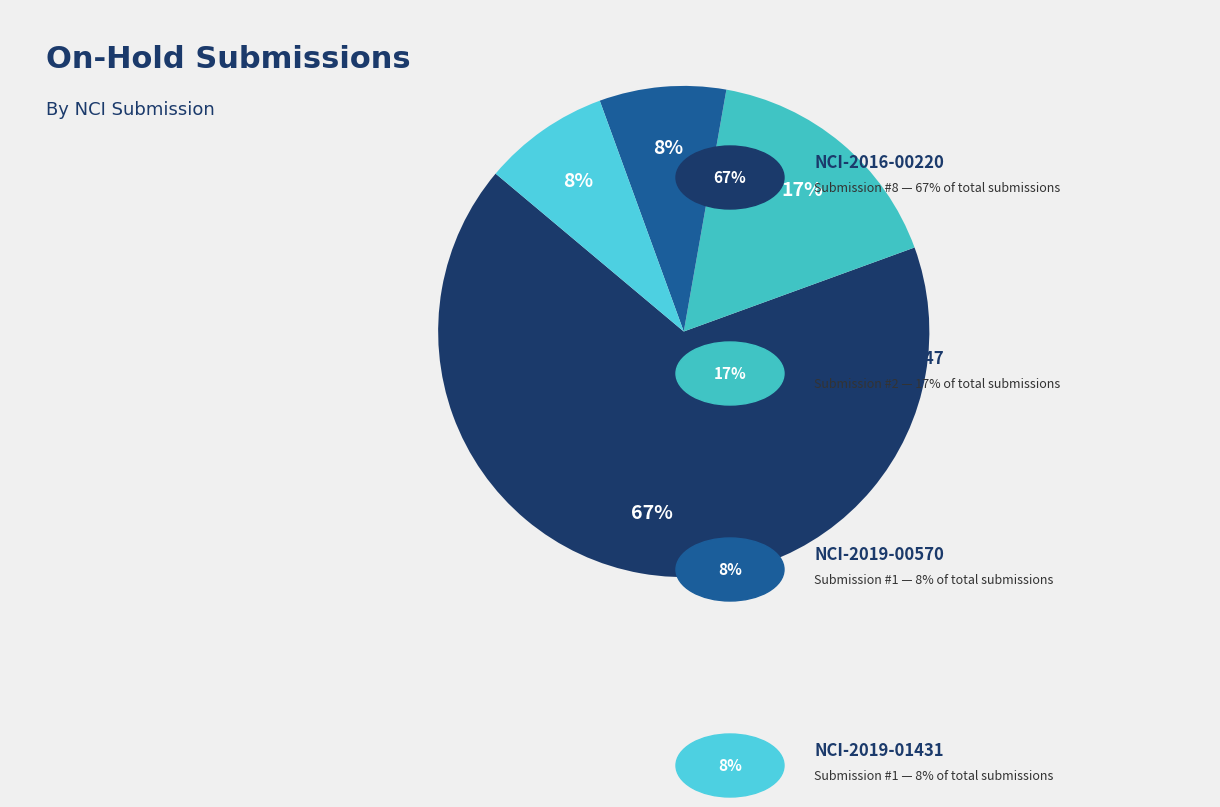

How many segments does this pie chart have?

4